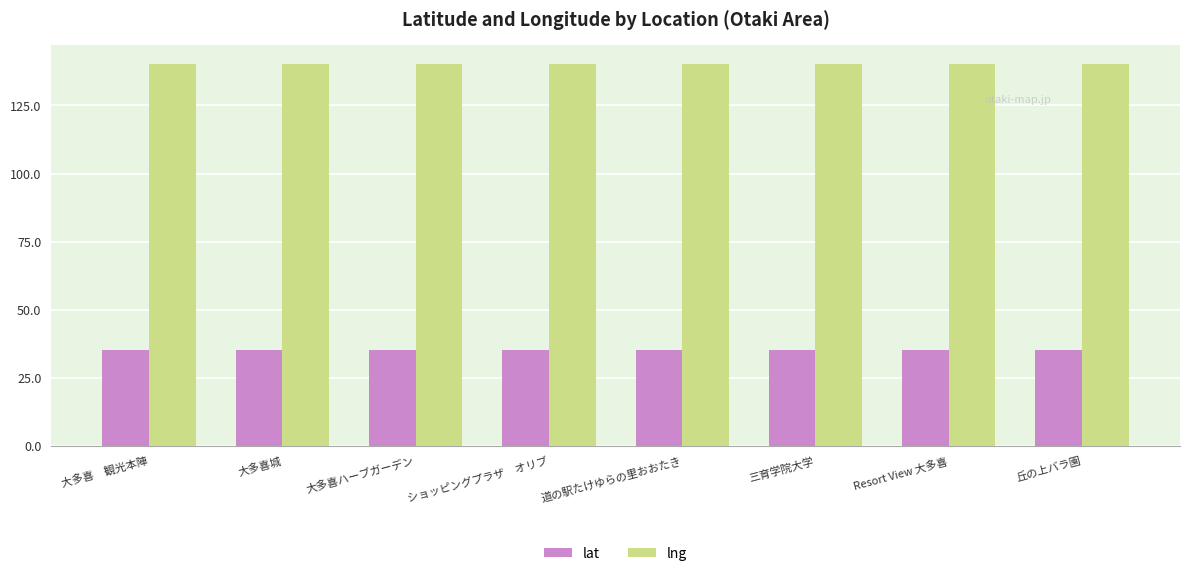

Rank the series by their average value, from highest to lowest.

lng, lat